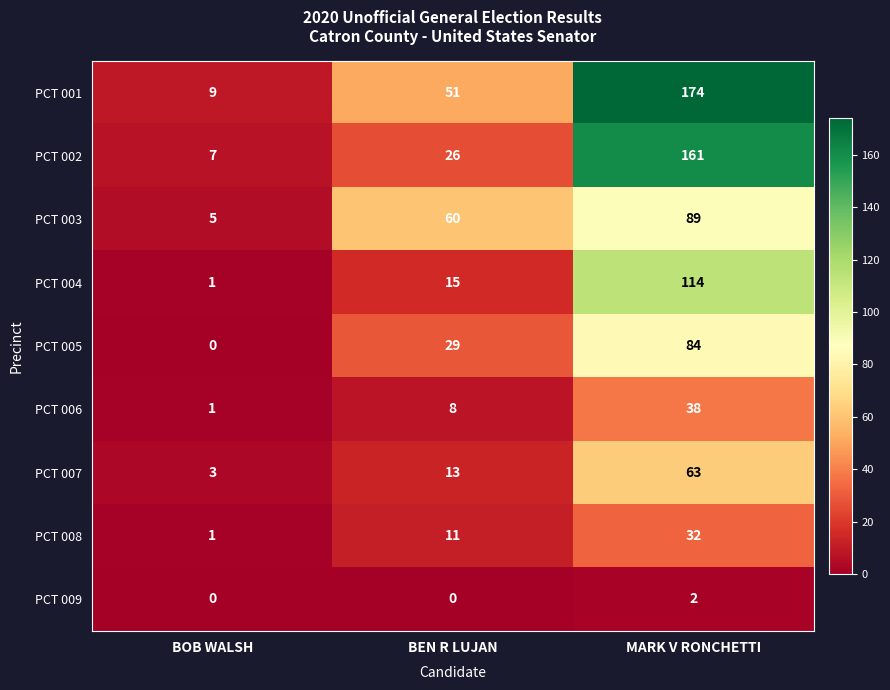

Count the PCT 006 values in the range 1 to 38.

3